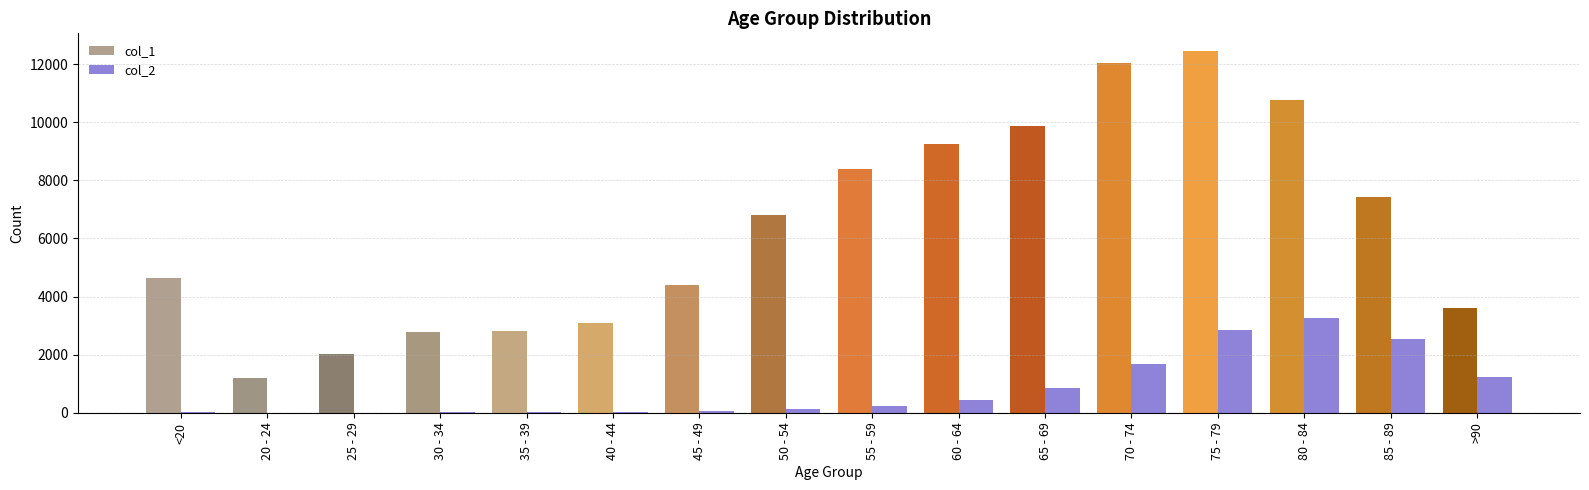

What position from the right is 20 - 24?

15